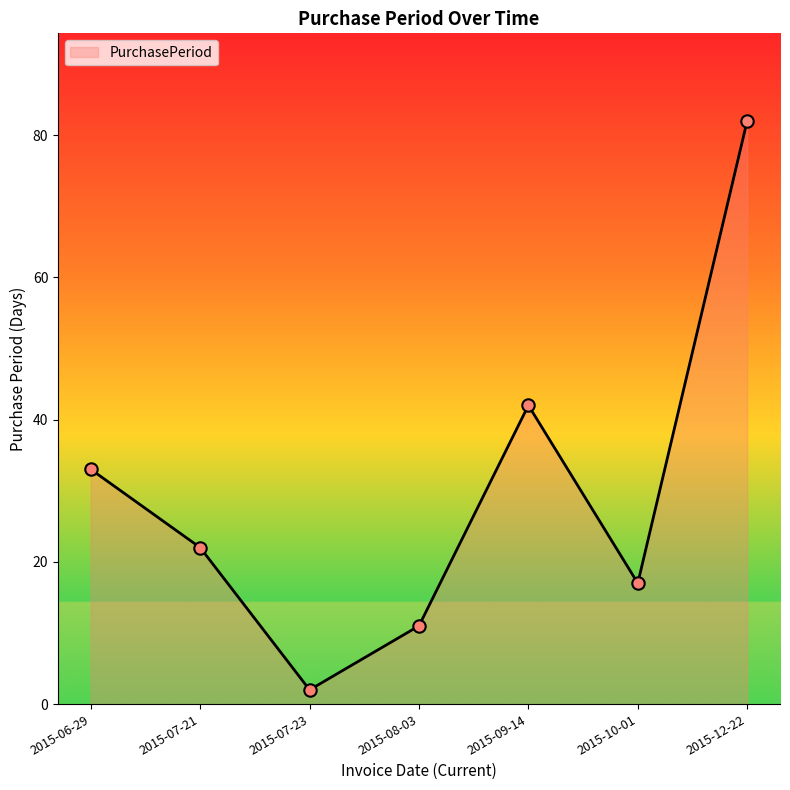

Between 2015-07-23 and 2015-06-29, which is larger?

2015-06-29